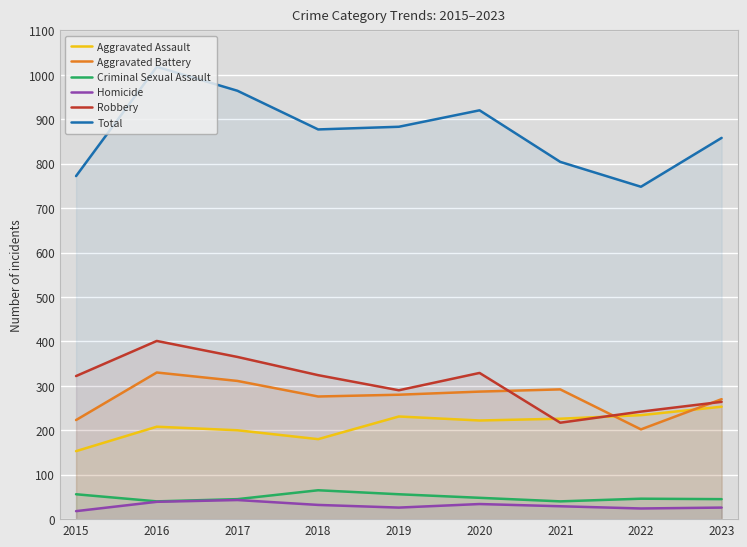

Which series has the largest total across all categories?

Total